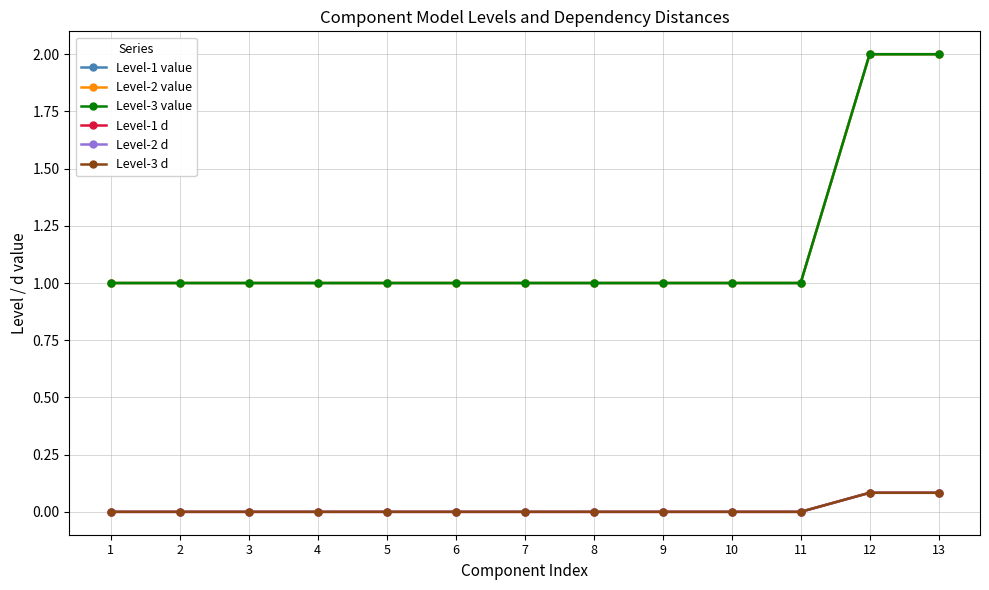

How many lines are shown in the chart?

6